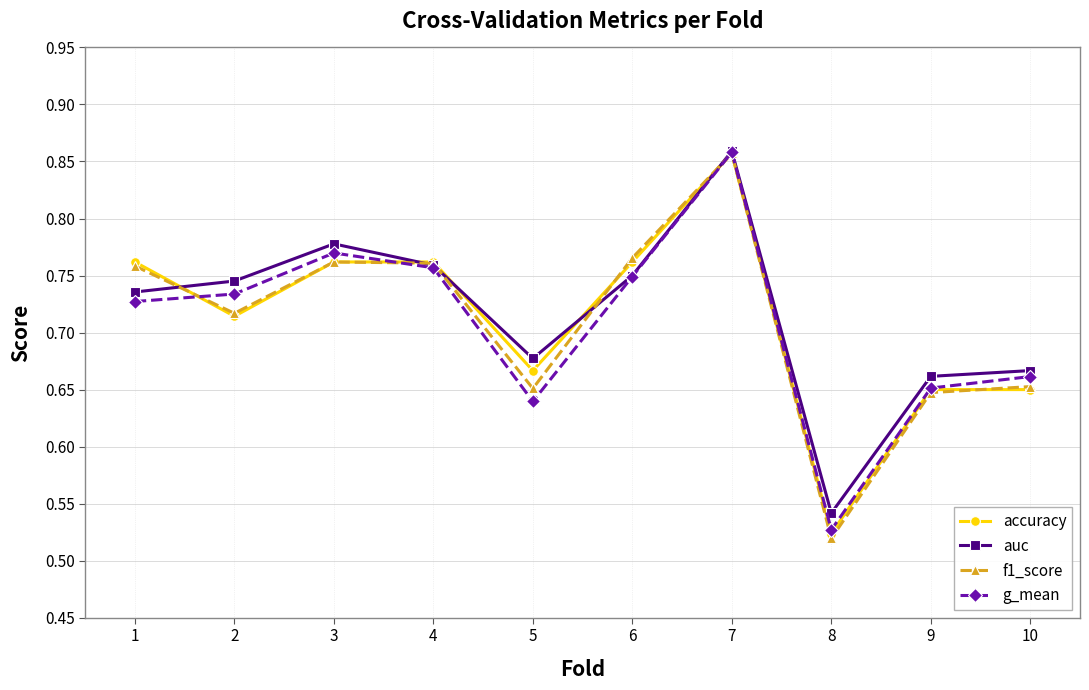

At which category does f1_score reach its first local valley?

2